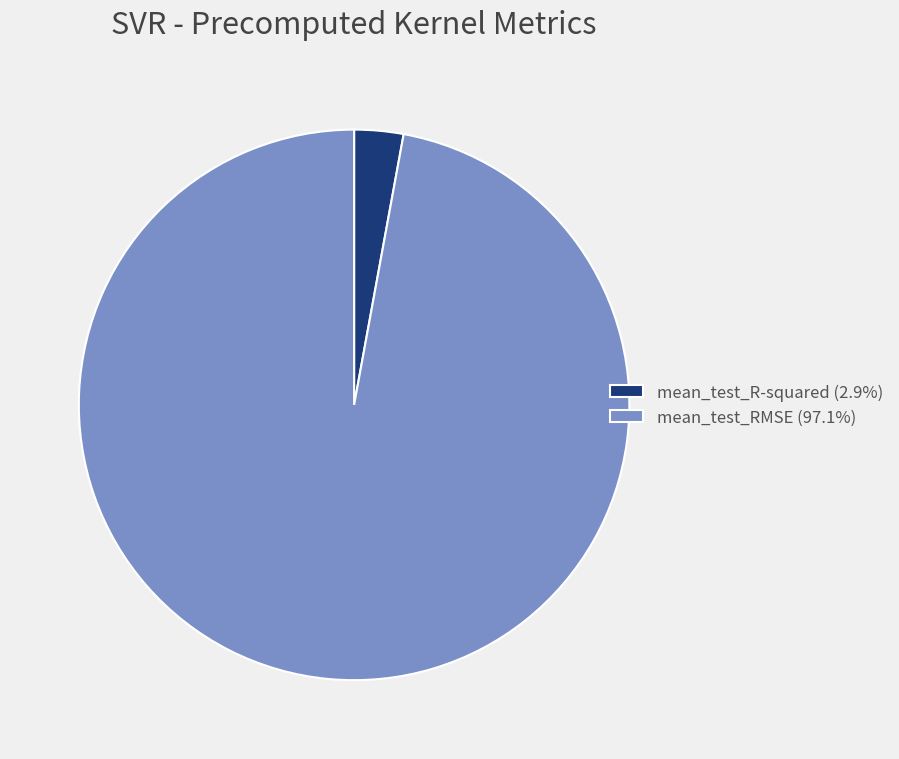

True or false: mean_test_R-squared accounts for 3% of the total.

True